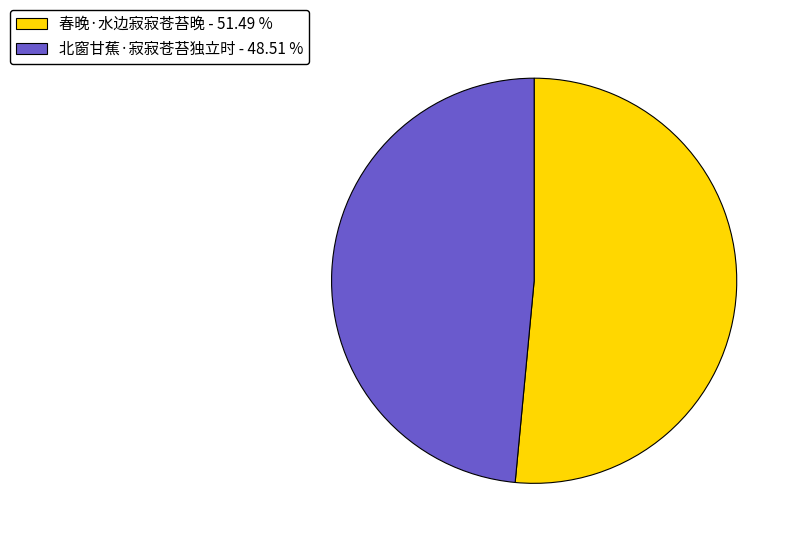

Do 北窗甘蕉·寂寂苍苔独立时 - 48.51 % and 春晚·水边寂寂苍苔晚 - 51.49 % together represent more than half of the pie?

Yes